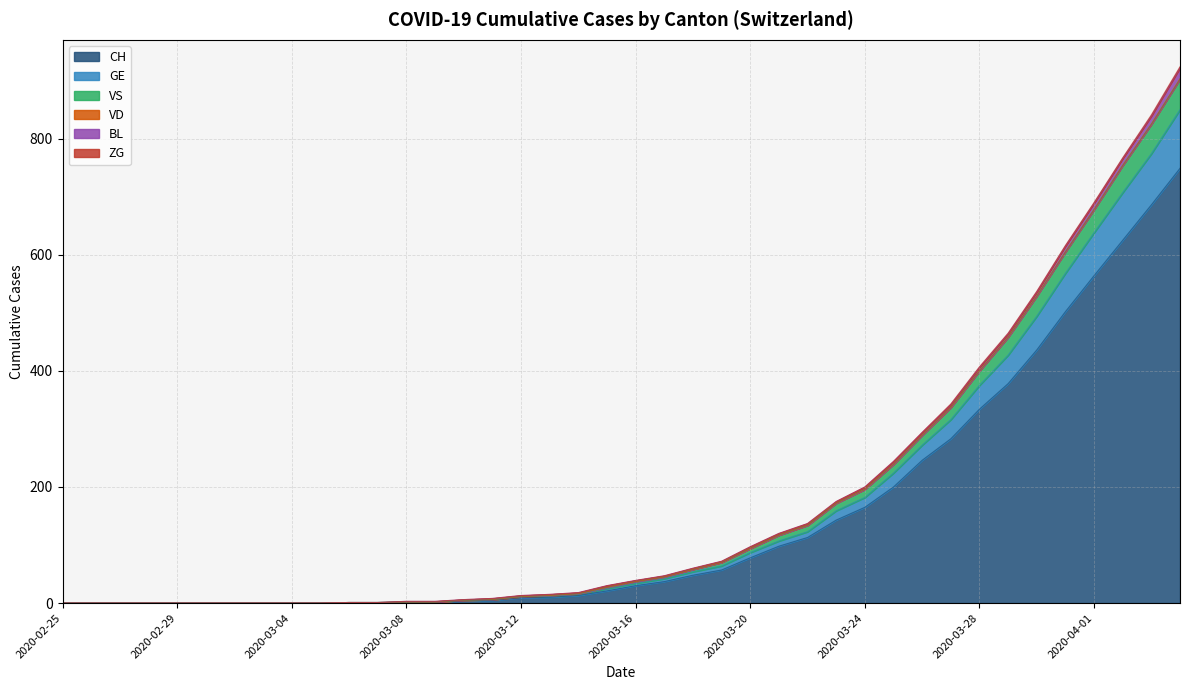

What is the maximum value for CH?

749